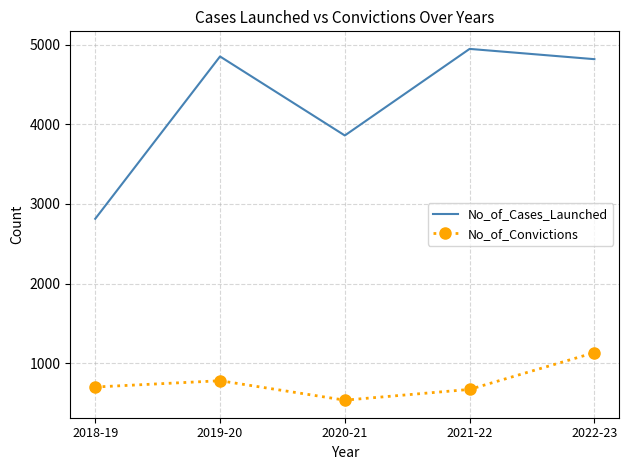

Is the value of No_of_Convictions at 2021-22 greater than the value of No_of_Cases_Launched at 2022-23?

No